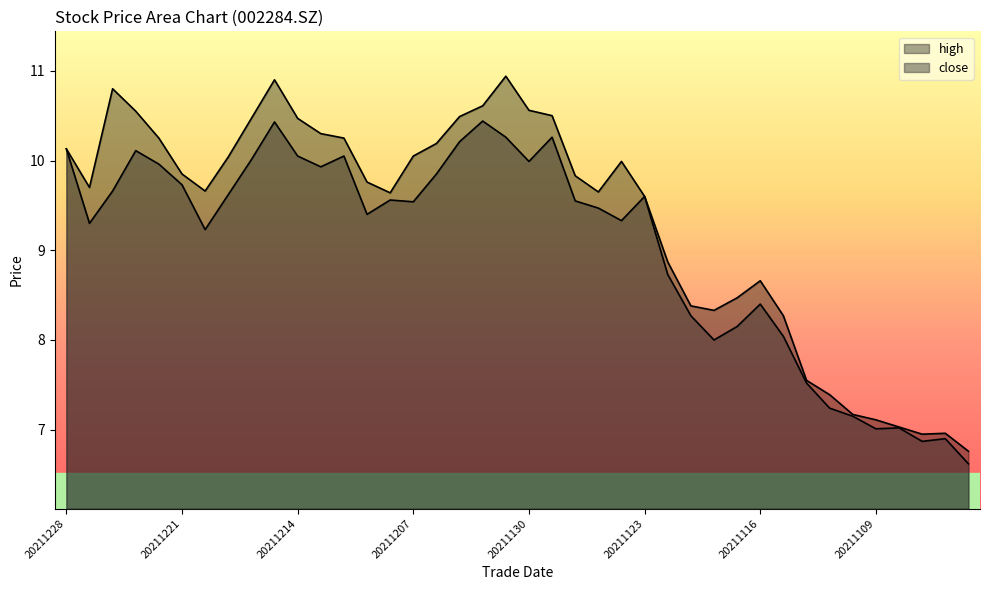

At which label is close closest to 8?

20211118